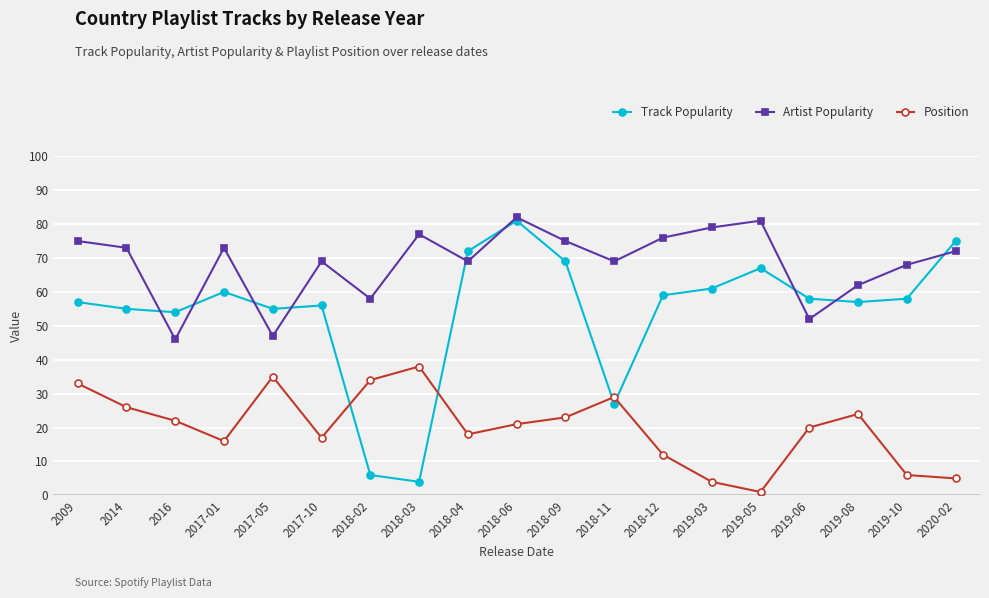

True or false: Position has more than 0 interior local peaks.

True